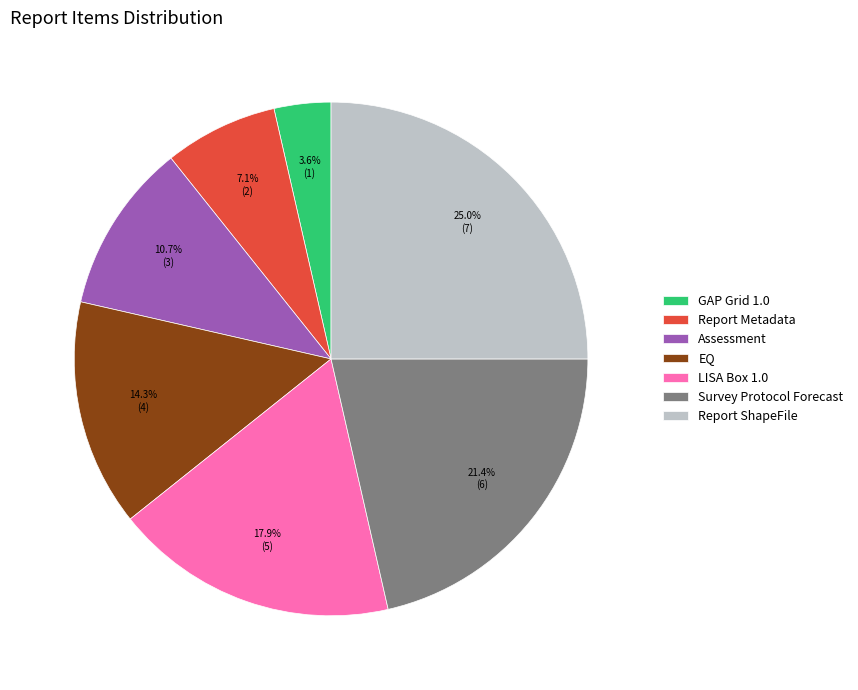

To the nearest percent, what is the combined percentage of GAP Grid 1.0 and Assessment?

14%